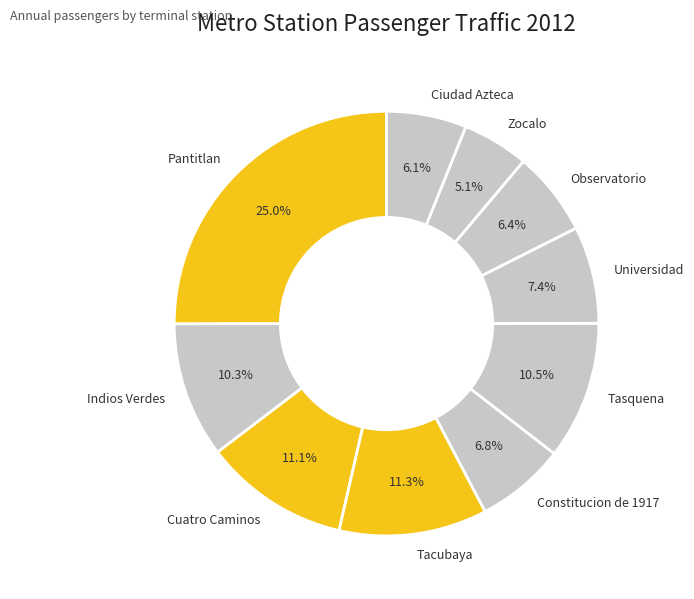

What portion of the pie excludes Indios Verdes?

89.7%